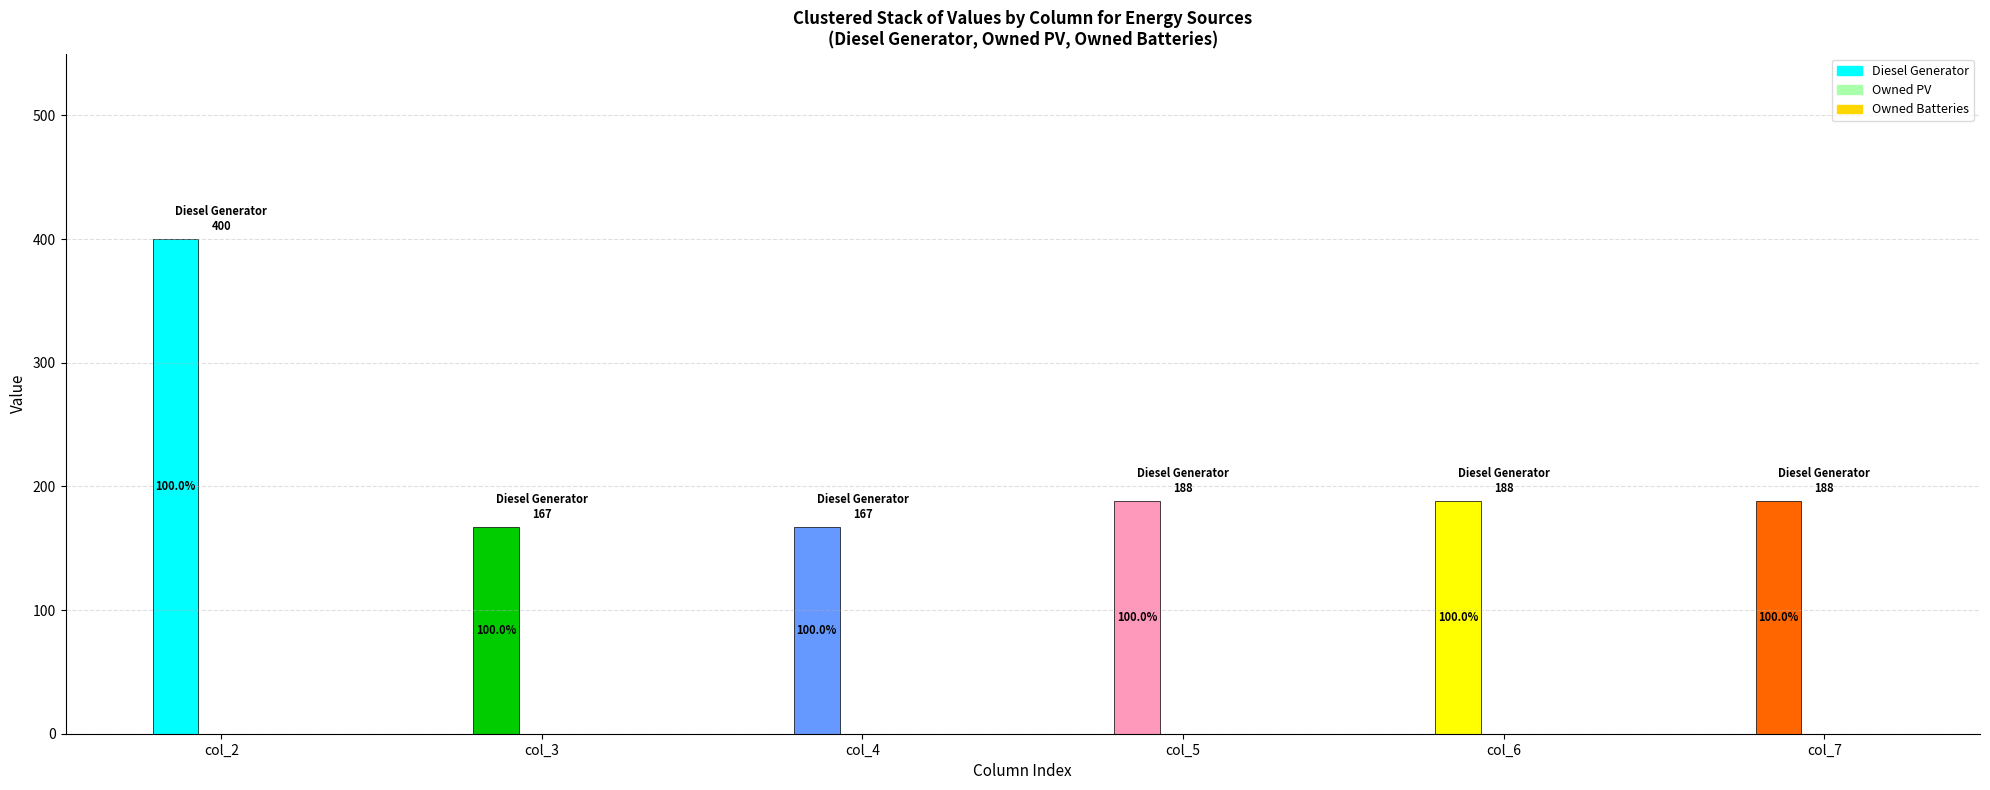

What is the total value across all series at col_3?

167